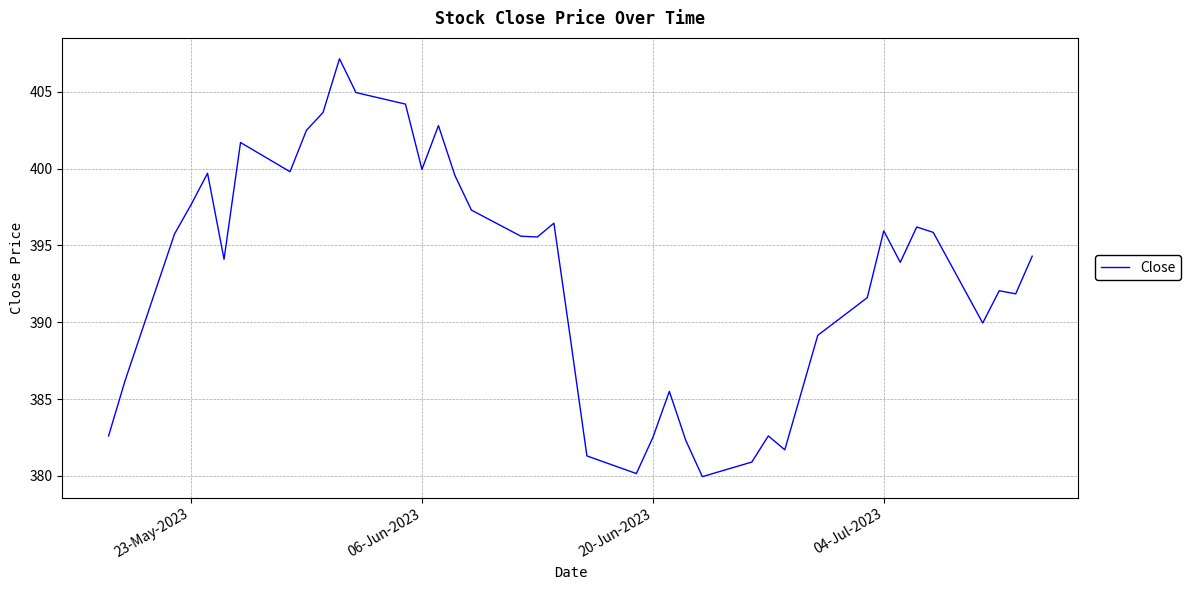

What is the average value?

393.1